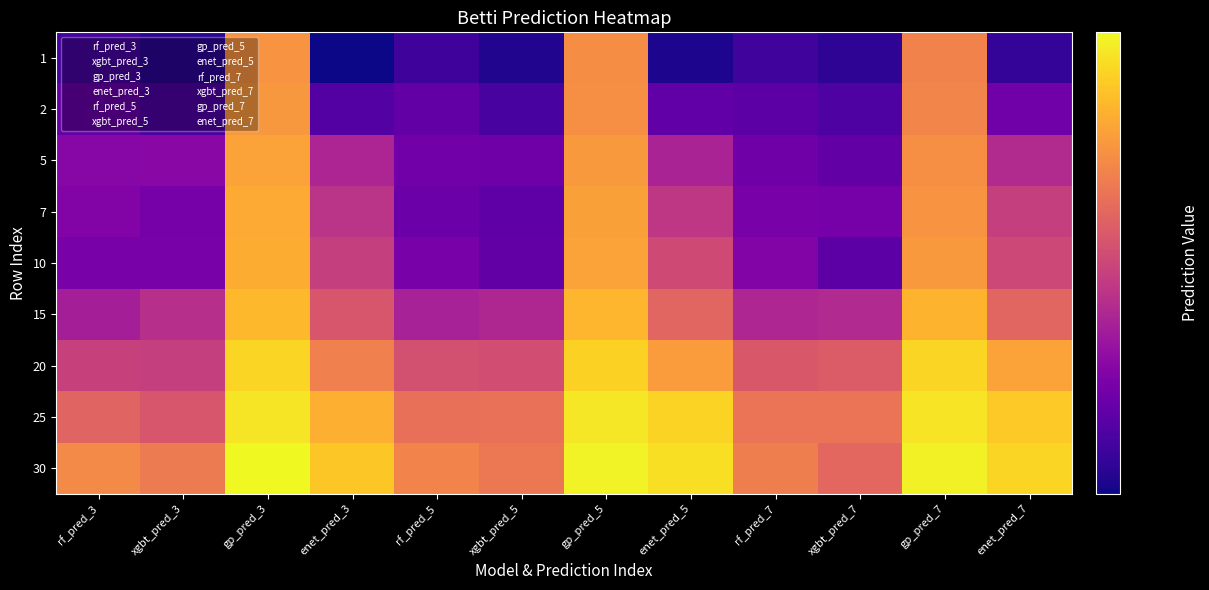

How many categories are shown in the chart?

12